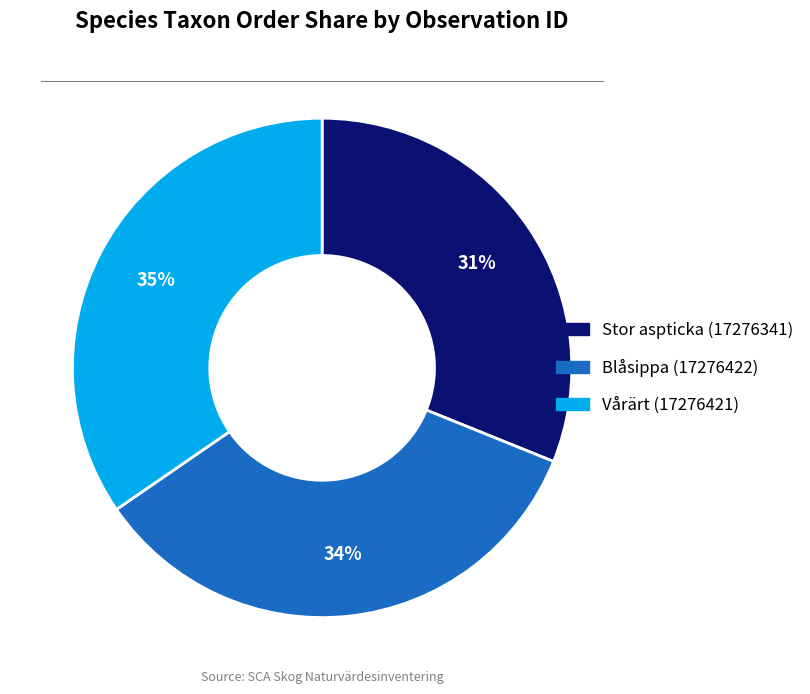

Do Stor aspticka (17276341) and Vårärt (17276421) together represent more than half of the pie?

Yes